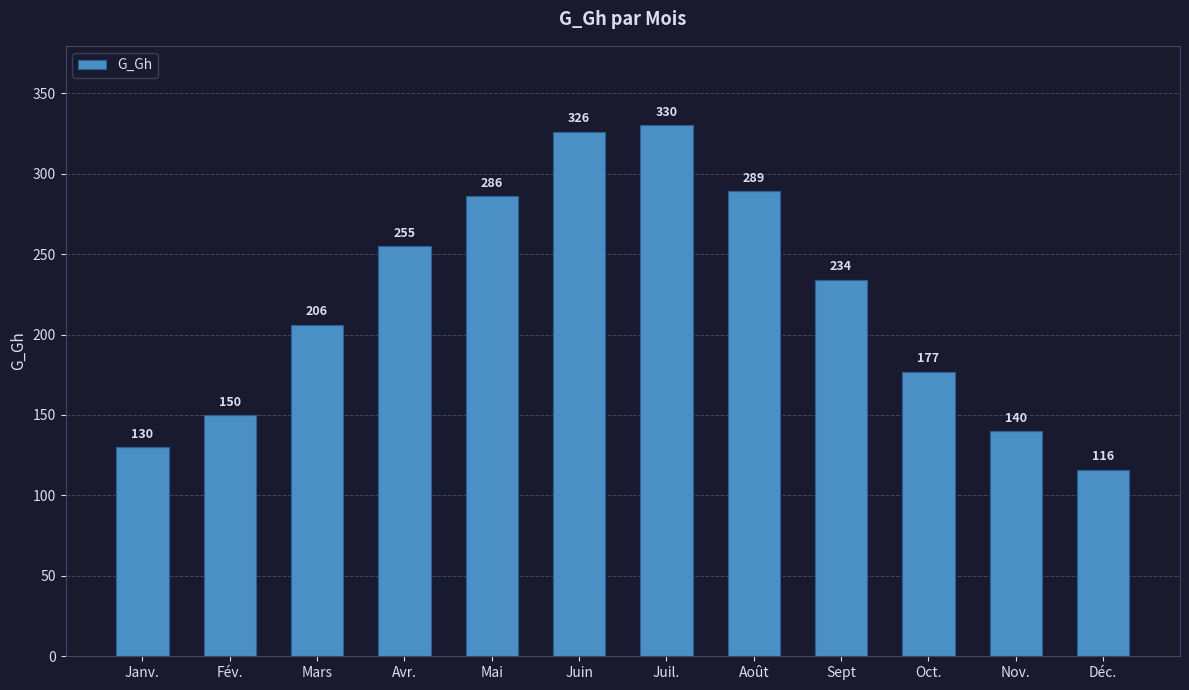

Reading left to right, transcribe all the data shown in this chart.

130	150	206	255	286	326	330	289	234	177	140	116